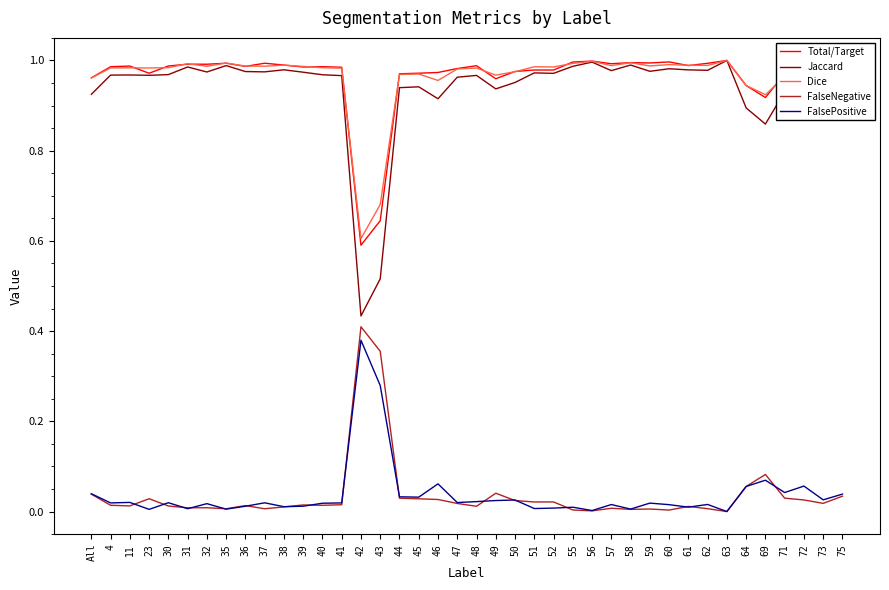

True or false: FalsePositive and Dice cross at least once.

False